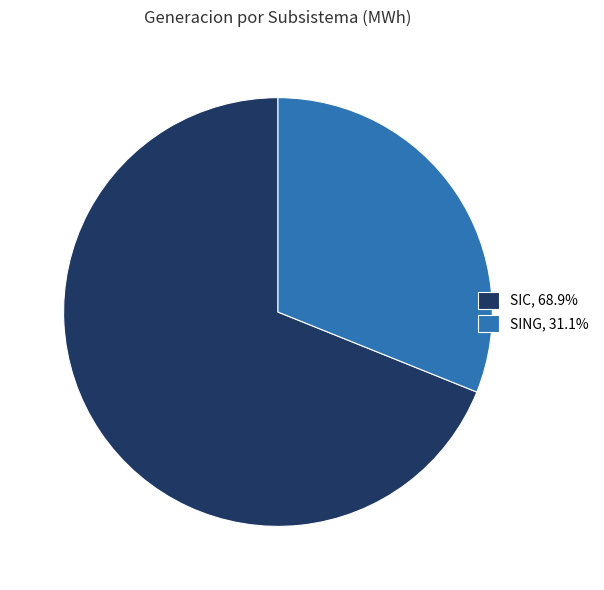

Which category has the smallest portion of the pie?

SING